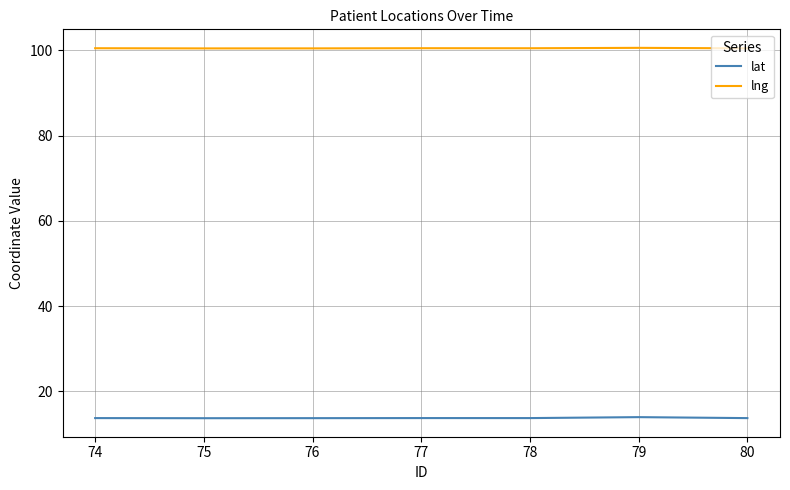

Is the value of lng at 77 greater than the value of lat at 77?

Yes